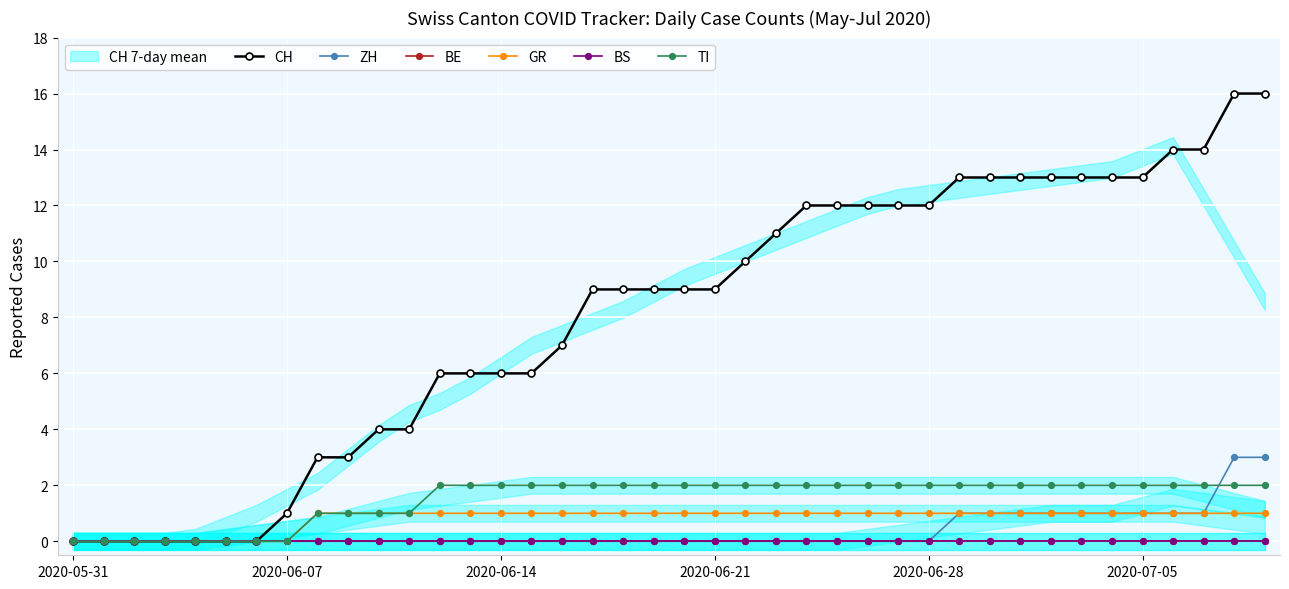

What is the maximum value for CH?

16